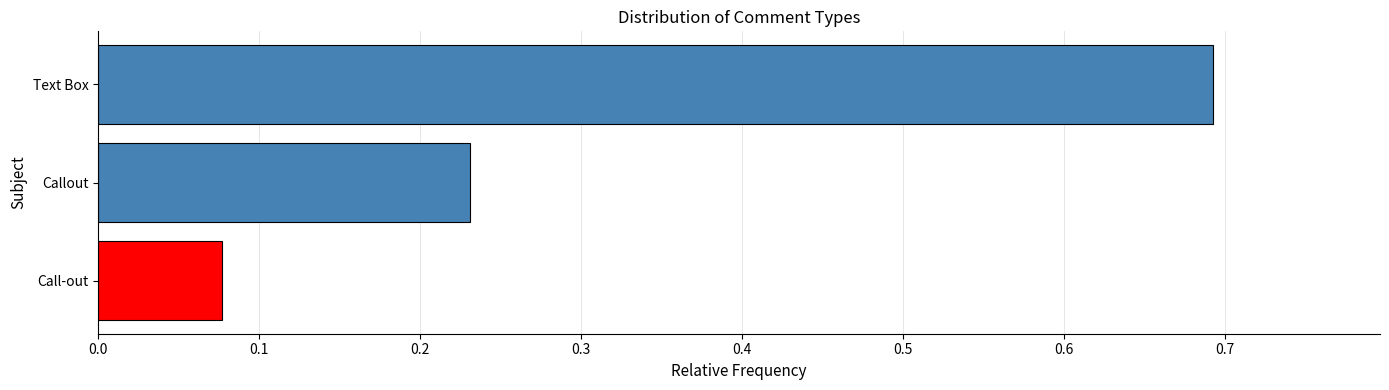

List the labels in order of value, smallest first.

Call-out, Callout, Text Box